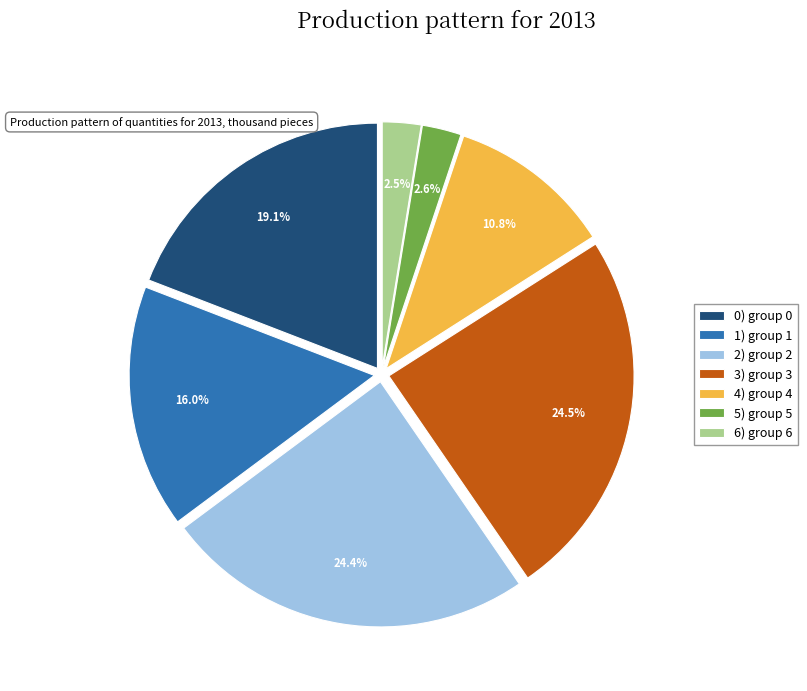

Which has a higher value, 3) group 3 or 1) group 1?

3) group 3